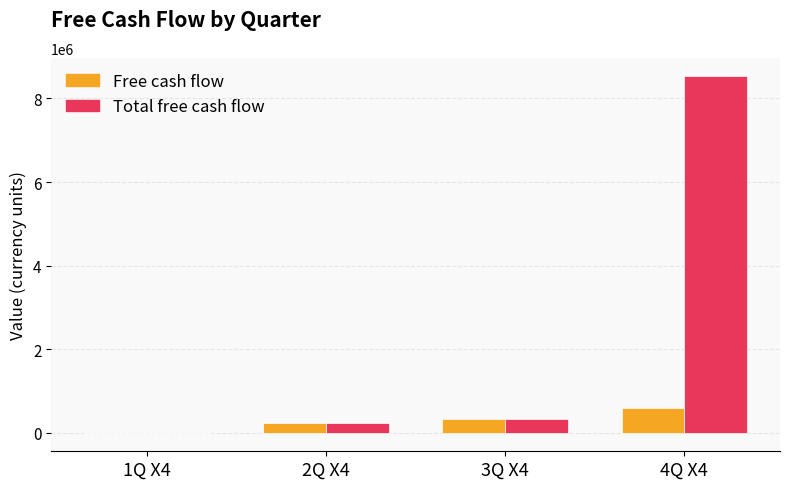

Where is Total free cash flow nearest to the value 4263629?

3Q X4